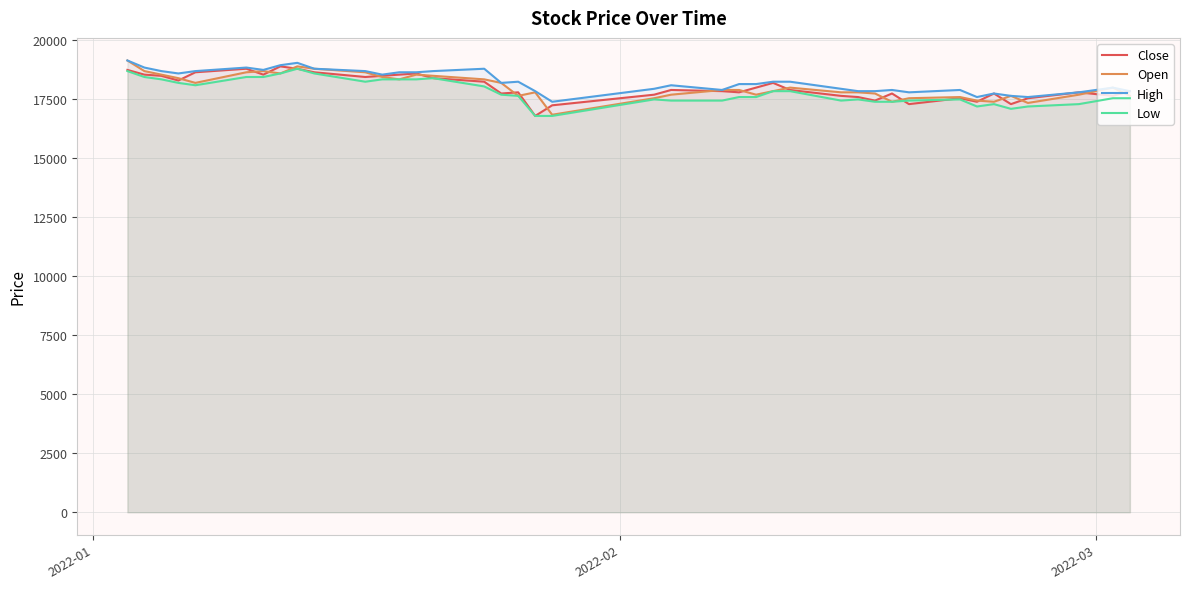

Which series has the widest spread of values?

Open